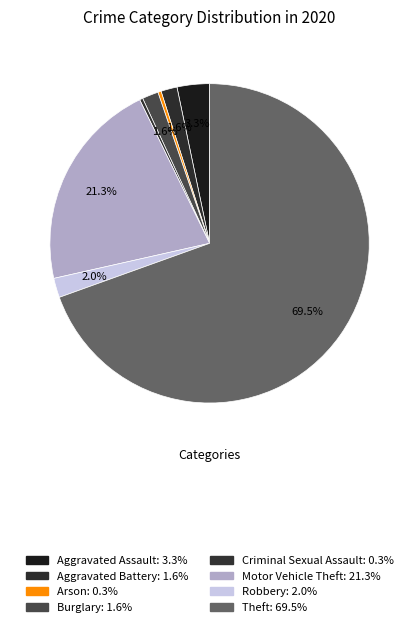

Rank the categories by value from highest to lowest.

Theft, Motor Vehicle Theft, Aggravated Assault, Robbery, Aggravated Battery, Burglary, Arson, Criminal Sexual Assault